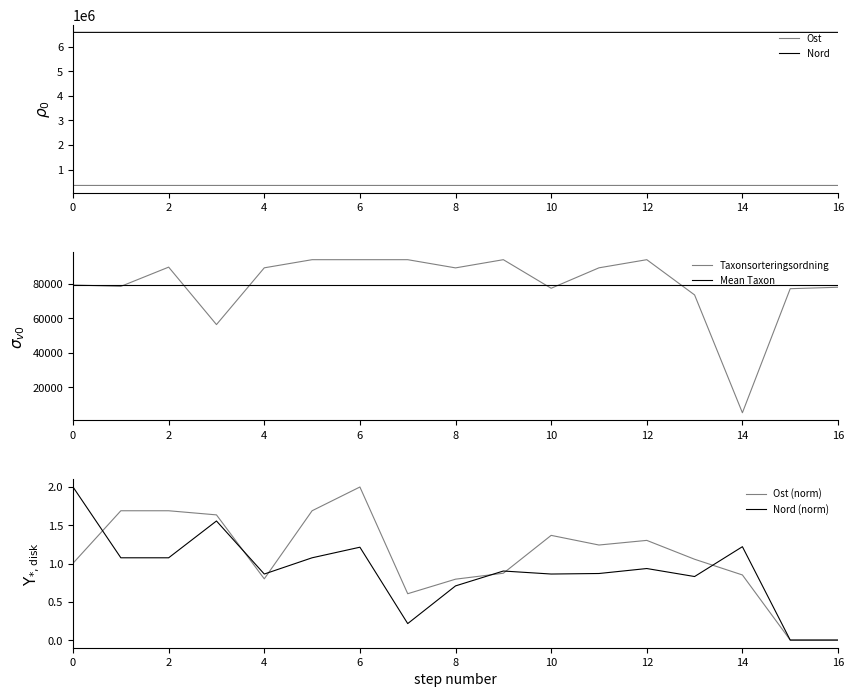

The value of Nord at 12 is 6586938.0. True or false?

True